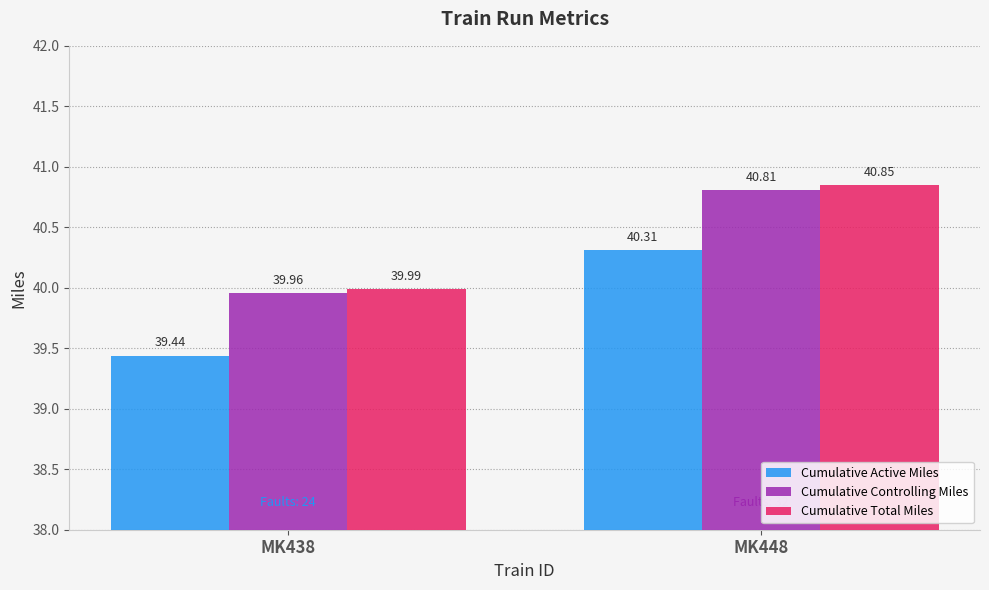

What is the value of the Cumulative Controlling Miles bar at the 1st from the left?

40.0